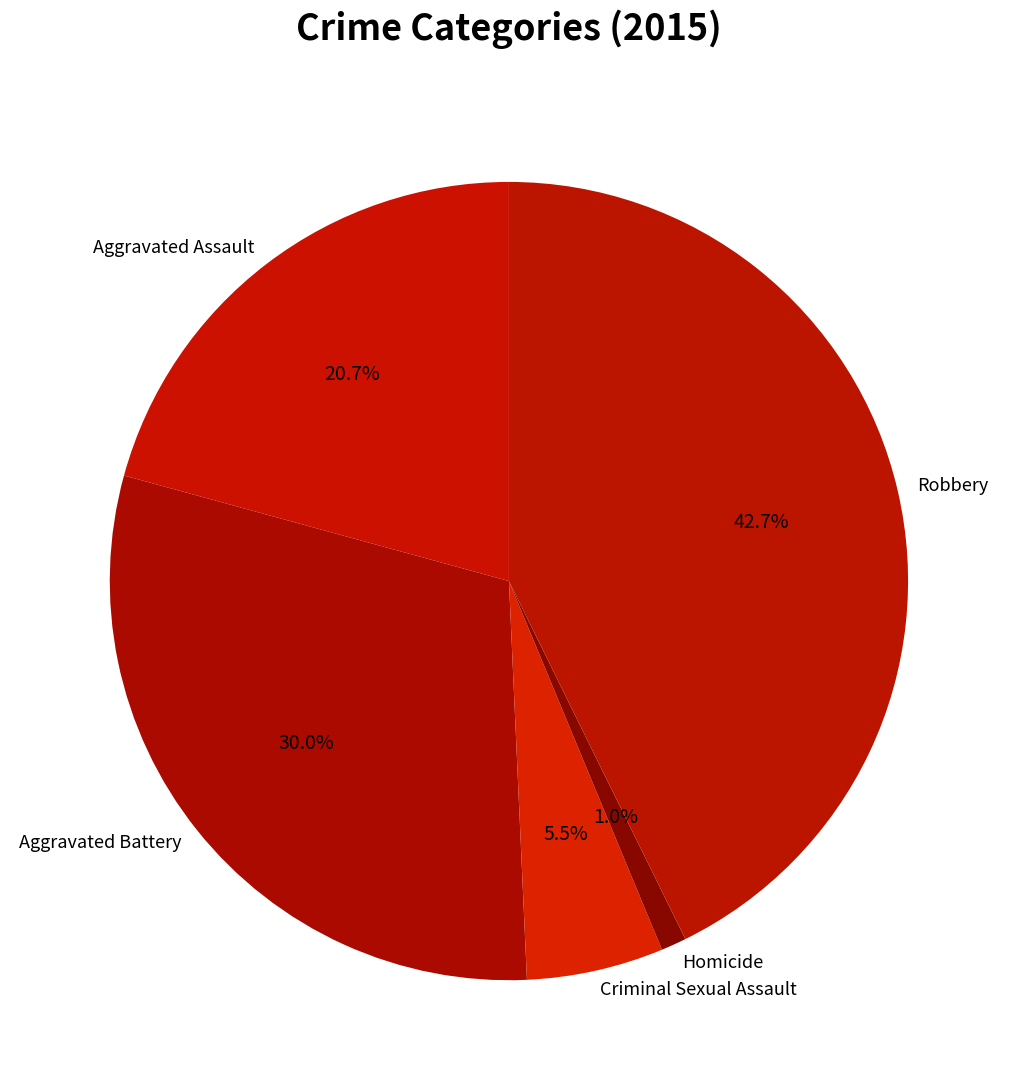

Is there a majority slice in this chart?

No